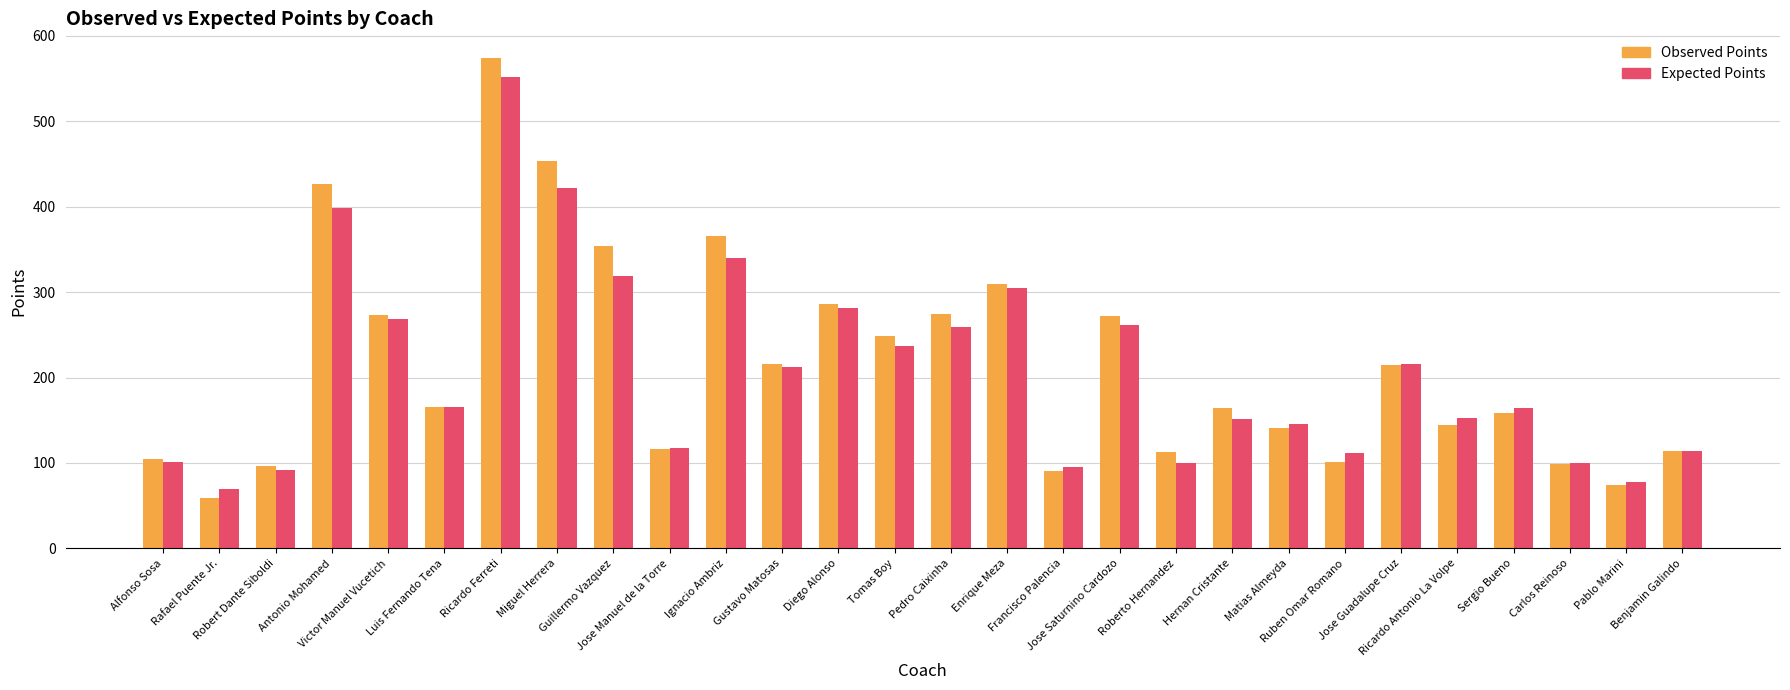

What is the smallest value displayed?

59.0